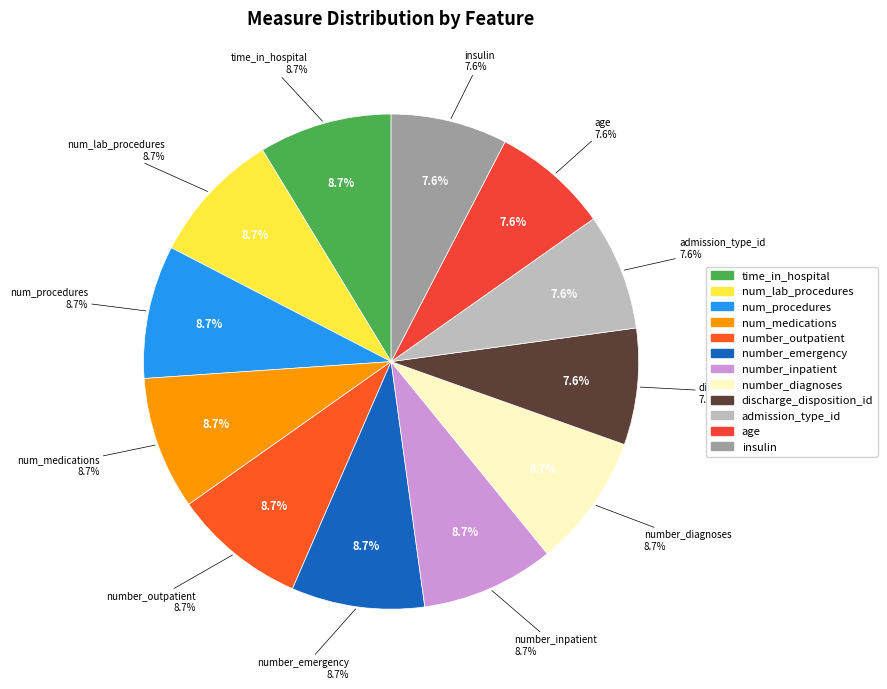

Does num_lab_procedures account for over 50% of the chart?

No